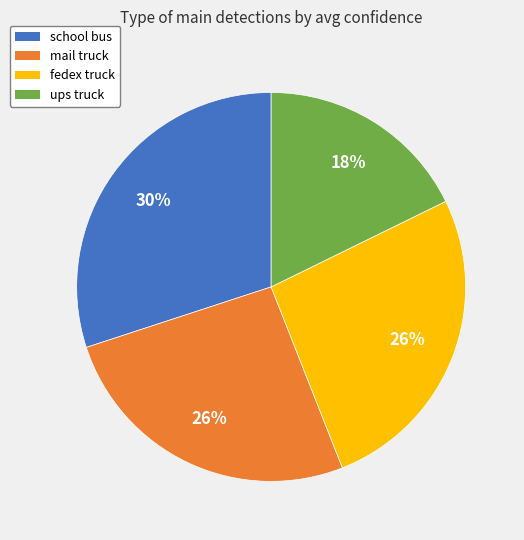

What is the largest slice in the pie chart?

school bus